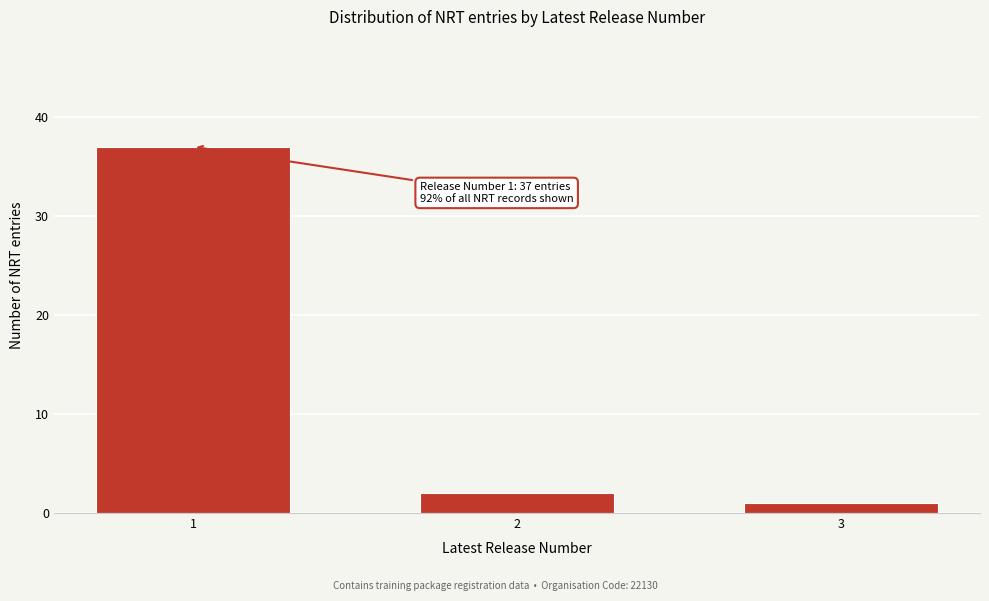

Reading left to right, what are all the values shown in this chart?

1=37	2=2	3=1